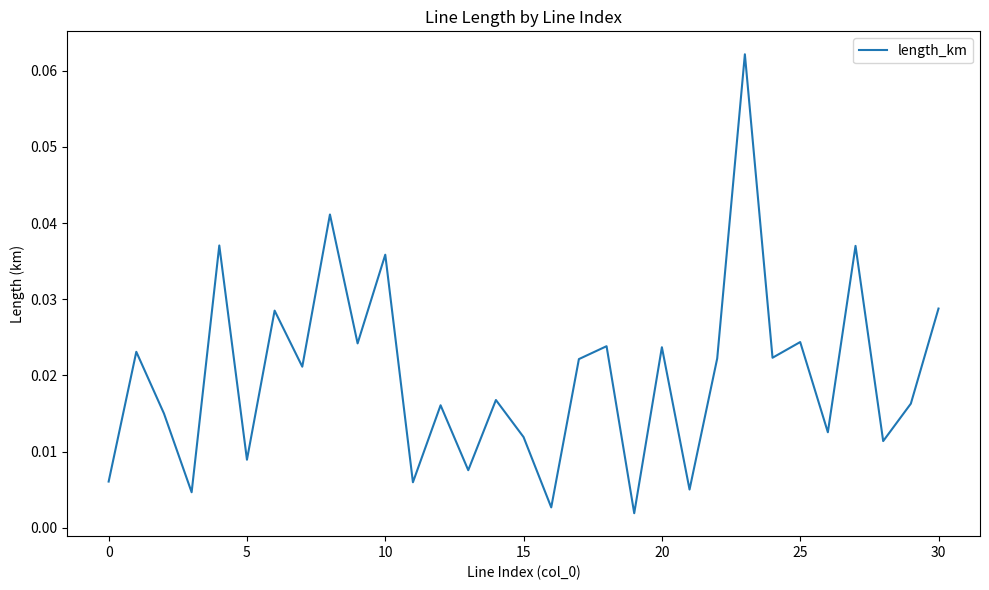

Does the chart display data point markers on the line(s)?

No